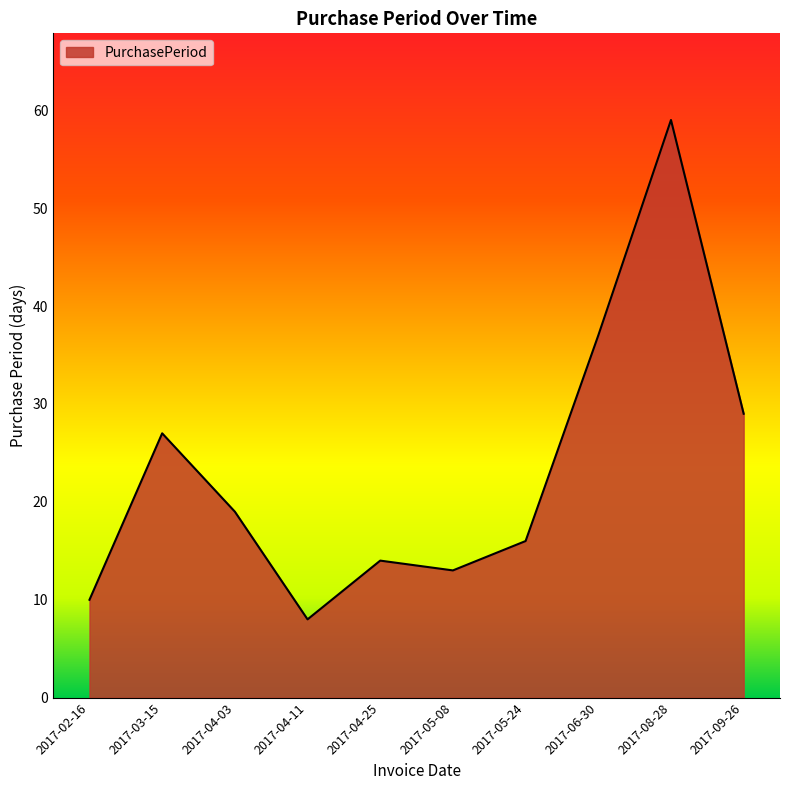

At which category does the chart reach its minimum across all series?

2017-04-11